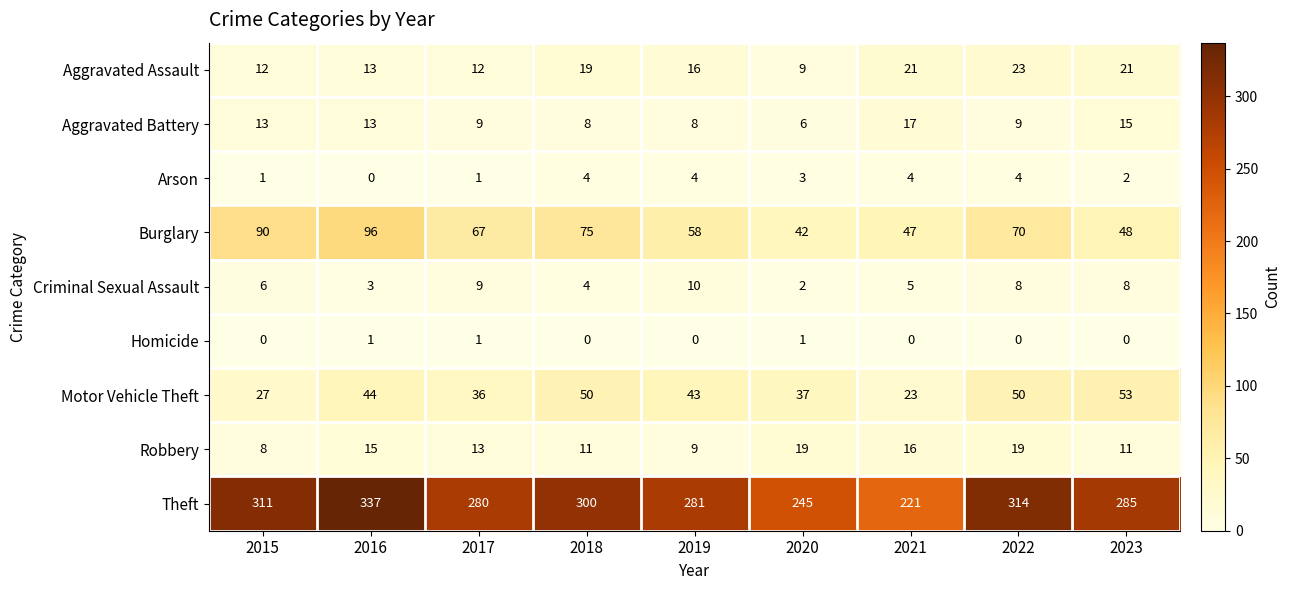

Where is Burglary nearest to the value 69?

2022